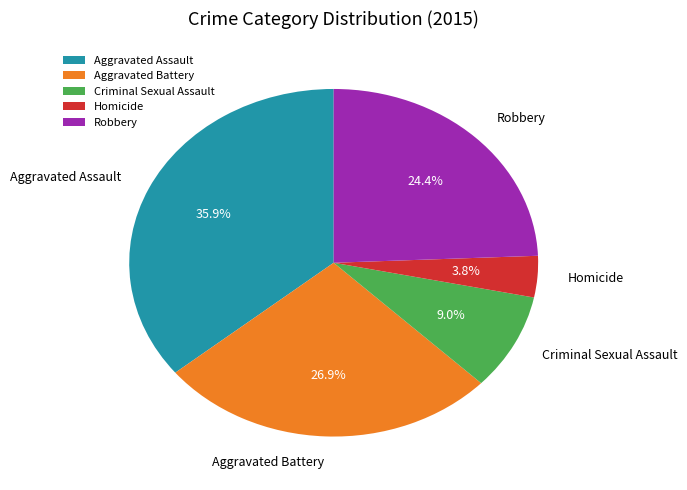

Is Aggravated Assault the majority of the pie?

No